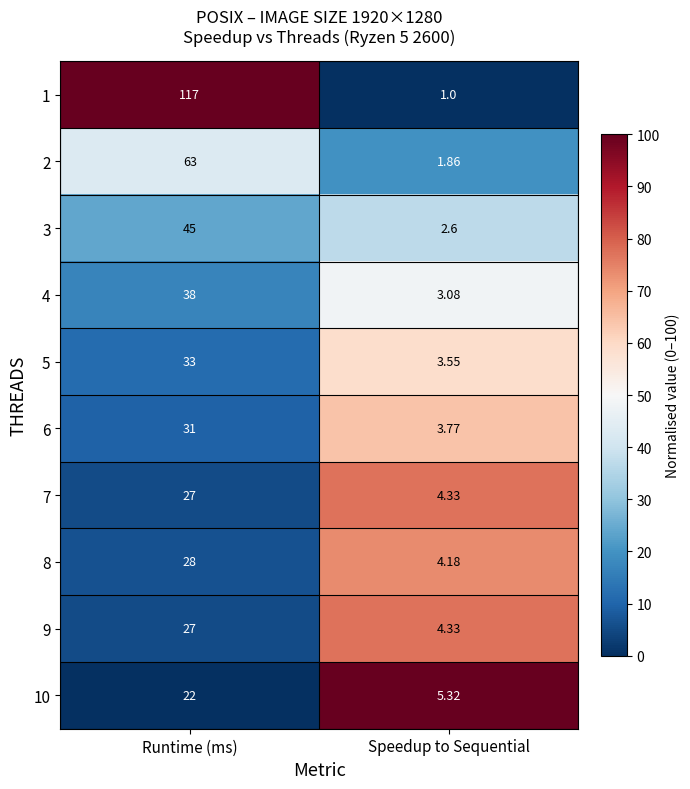

Which category has the lowest value in the 3 series?

Speedup to Sequential